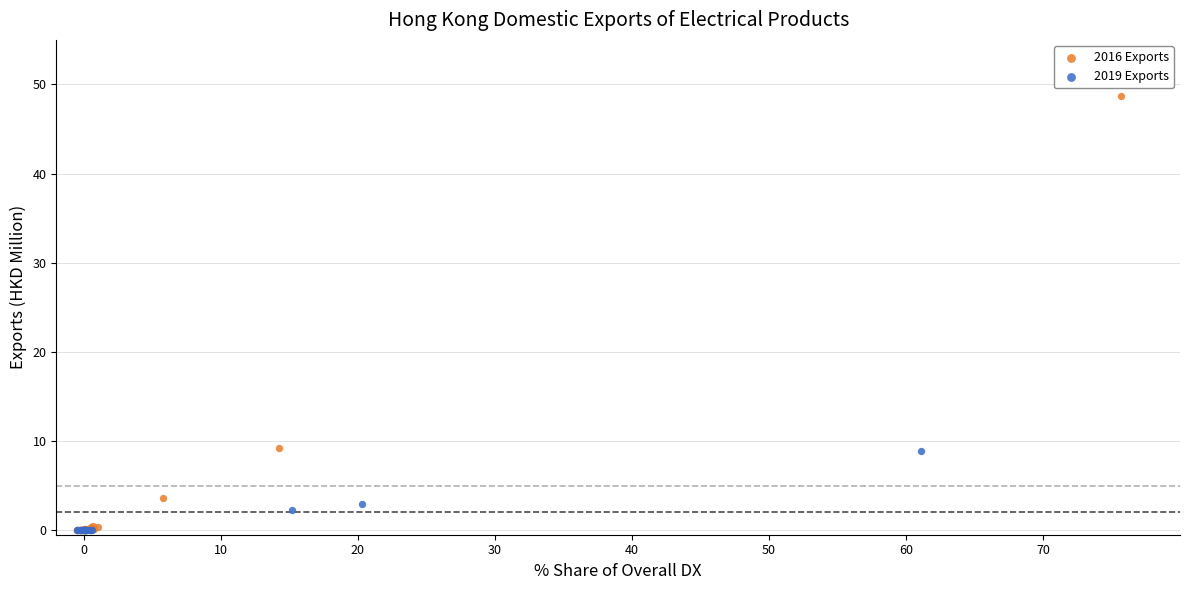

Which series has the largest Y range (max minus min)?

2016 Exports